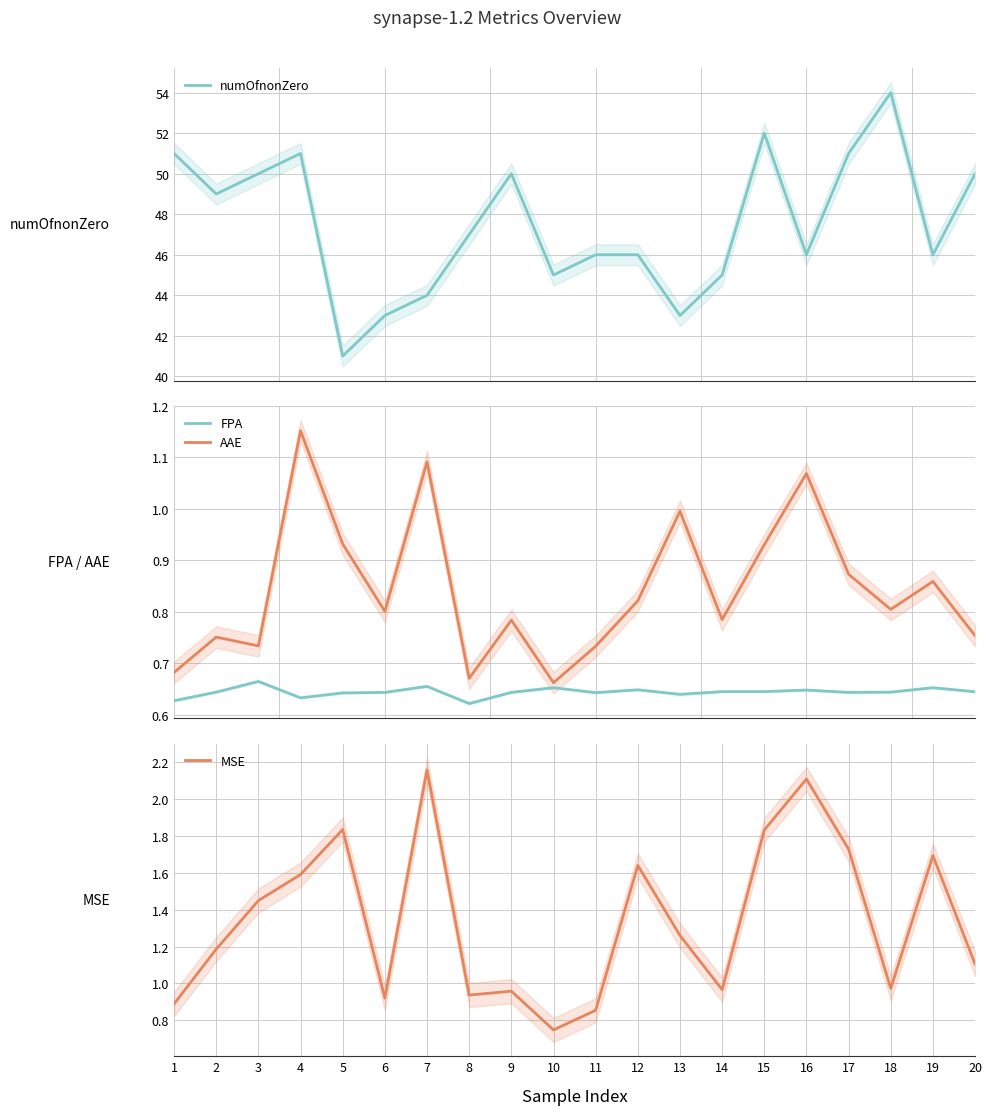

True or false: numOfnonZero and MSE cross at least once.

False